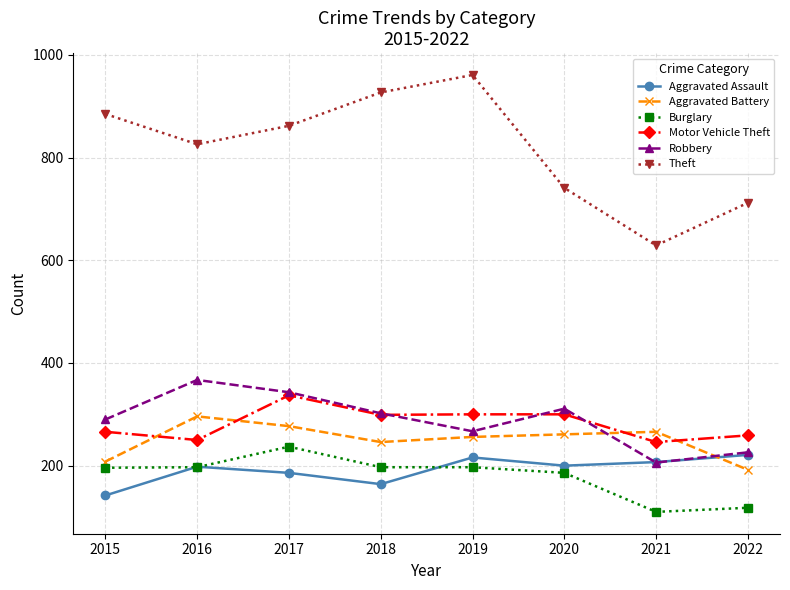

What is the spread (max minus min) of values at 2019?

764